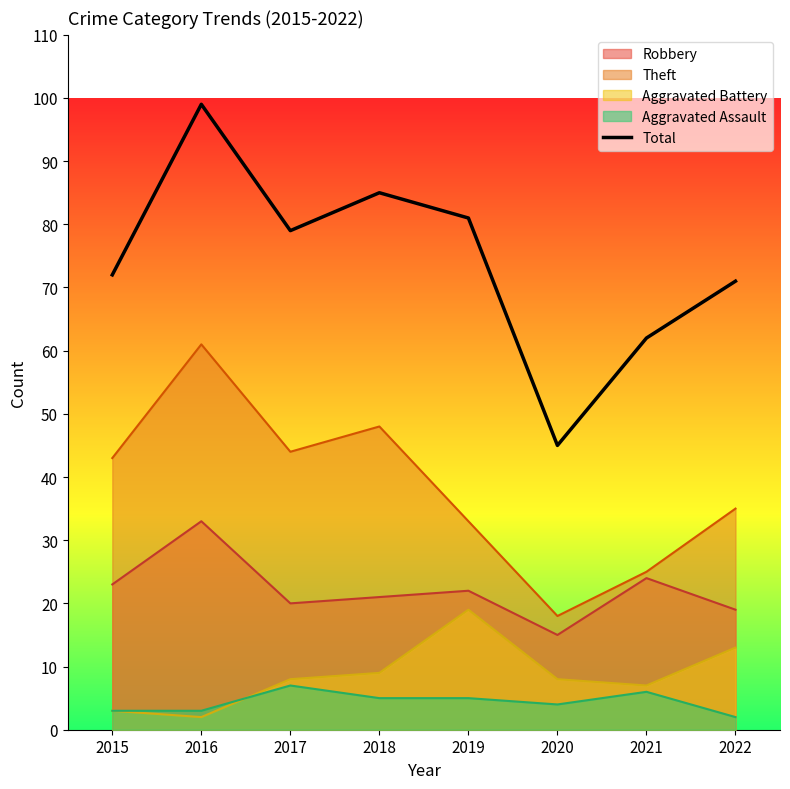

What value does the data have at 2019?

81